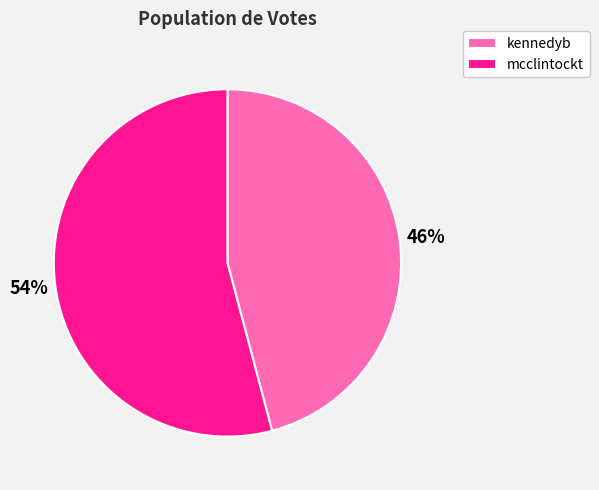

Approximately how many times larger is the value at mcclintockt compared to kennedyb?

1.2